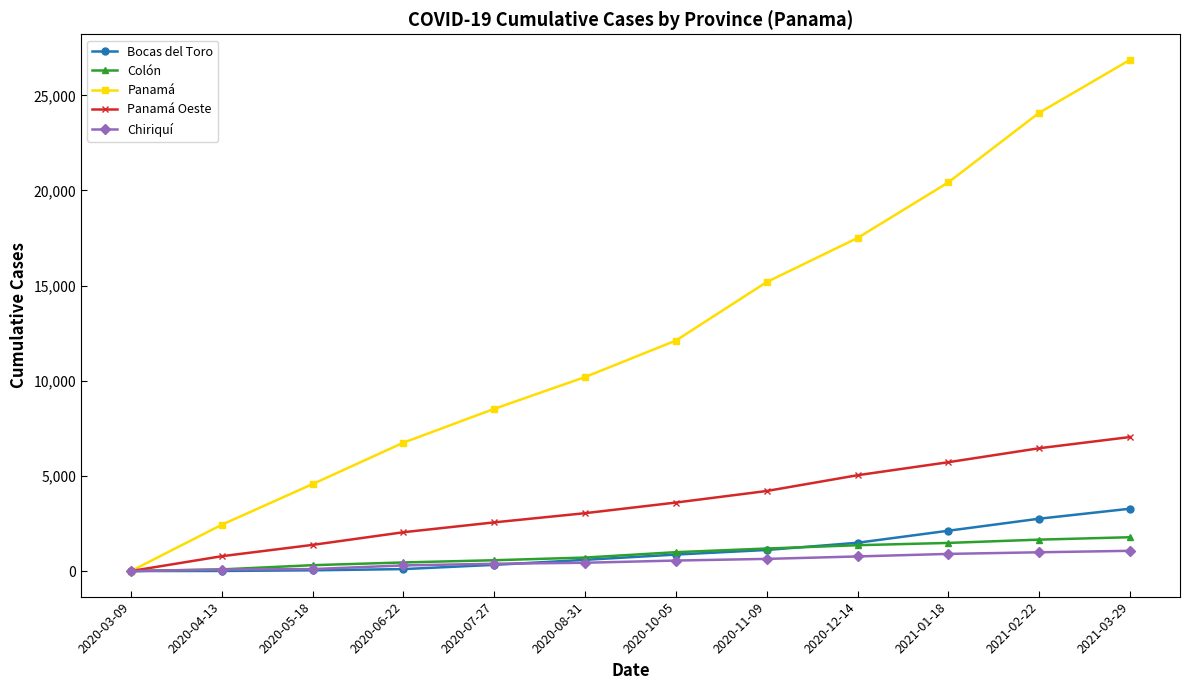

At which category is the sum across all series the highest?

2021-03-29